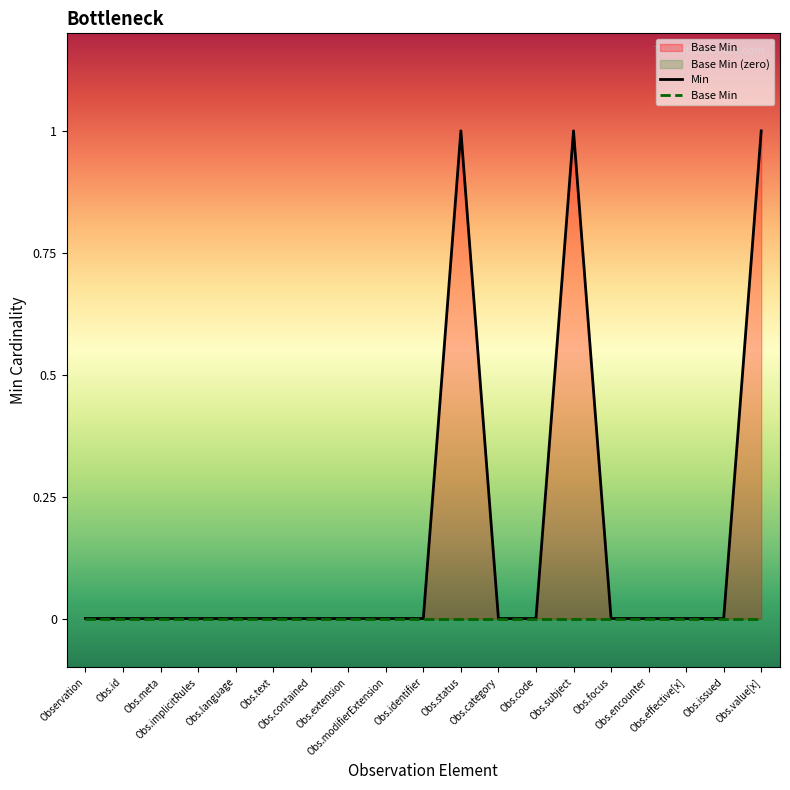

What is the label of the 14th point from the left?

Obs.subject